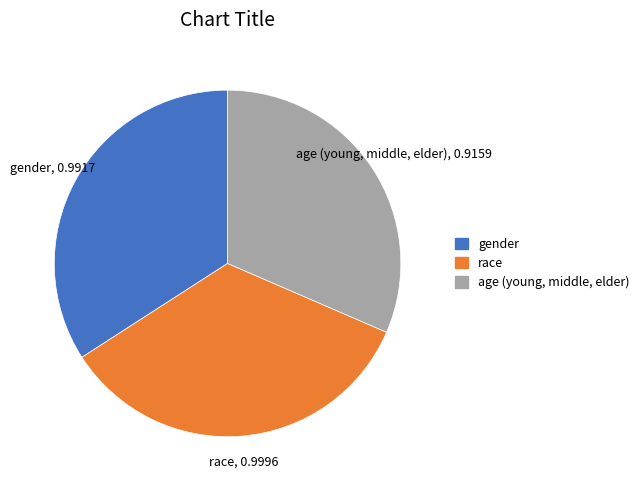

Is it true that age (young, middle, elder) is 32% of the pie?

True